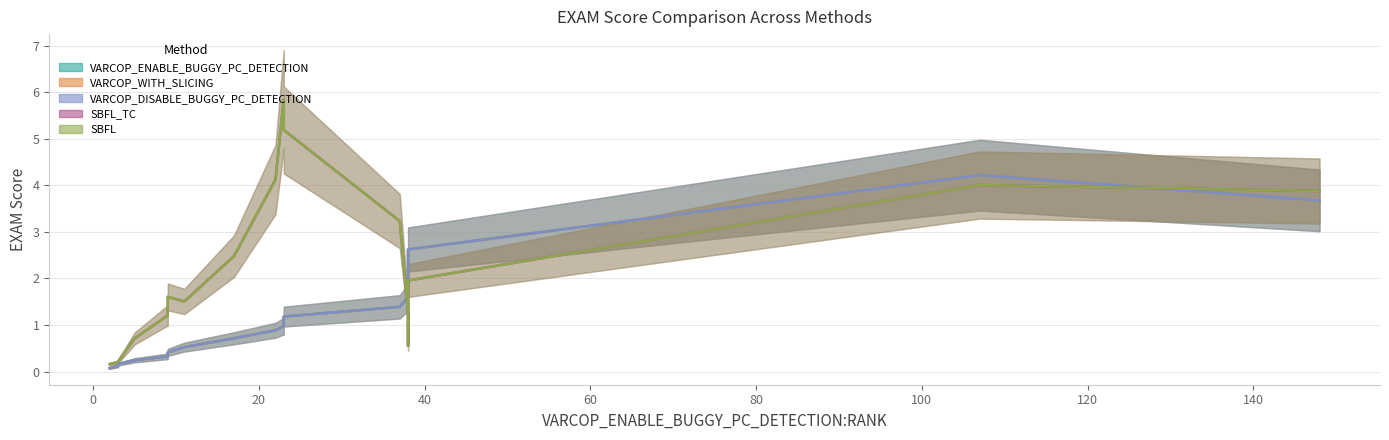

At which category does the chart reach its minimum across all series?

2